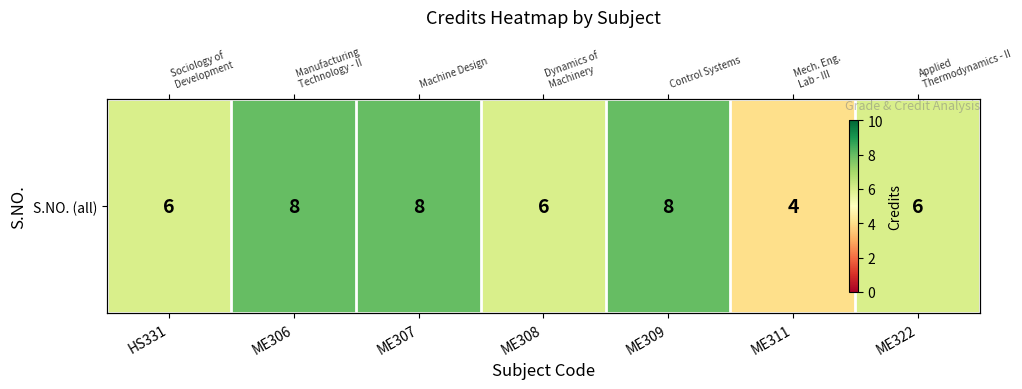

Reading right to left, list all the values displayed in this chart.

6	4	8	6	8	8	6